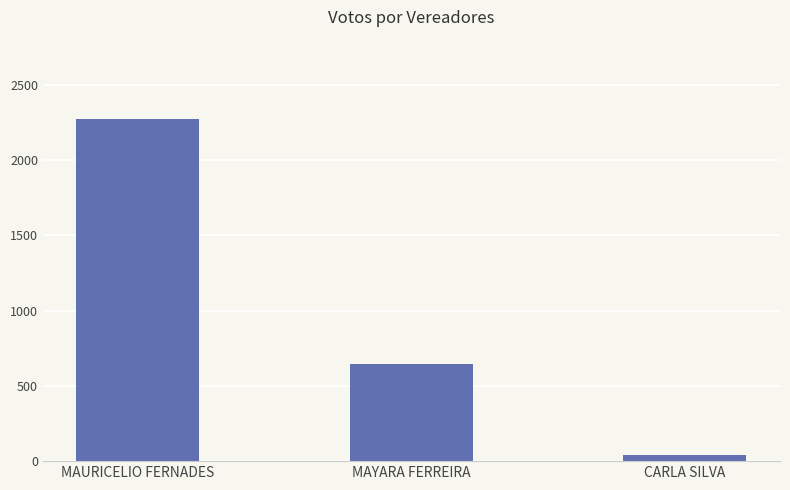

What is the label of the 3rd bar from the left?

CARLA SILVA